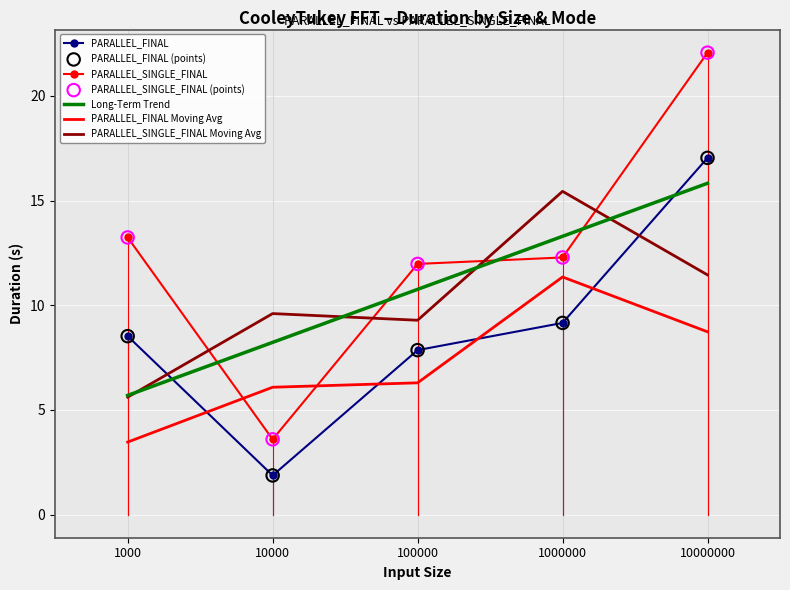

Which series reaches the maximum Y coordinate?

PARALLEL_SINGLE_FINAL